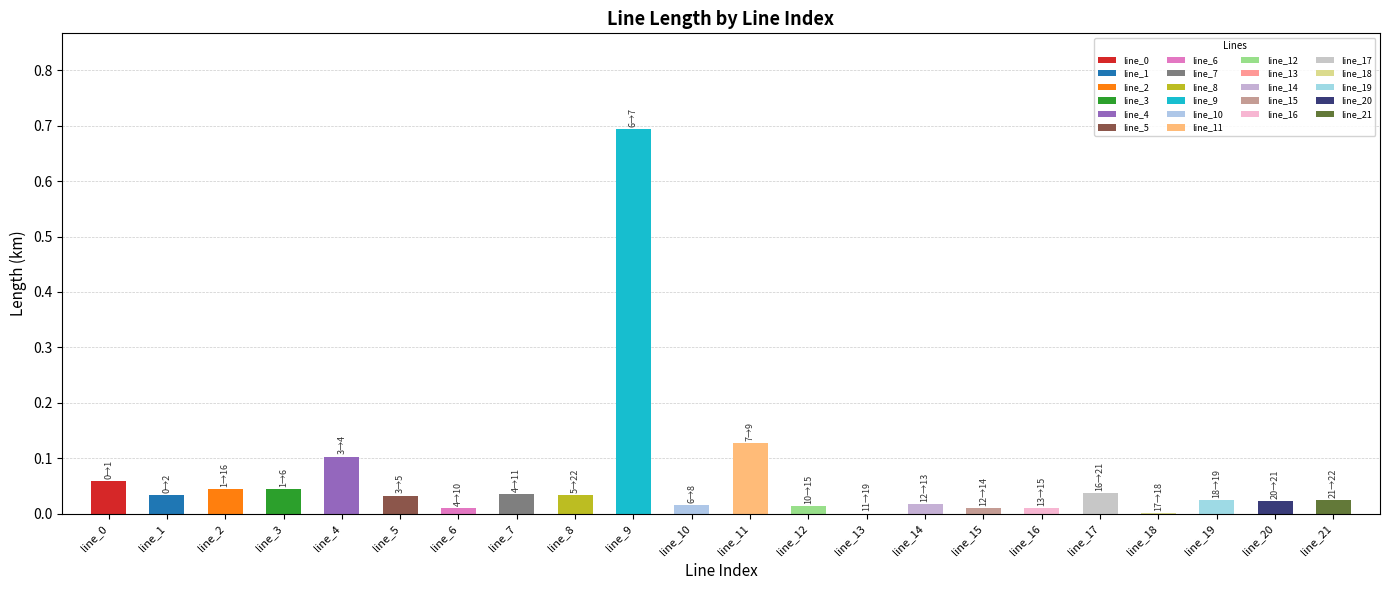

What is the maximum value shown in the chart?

0.7